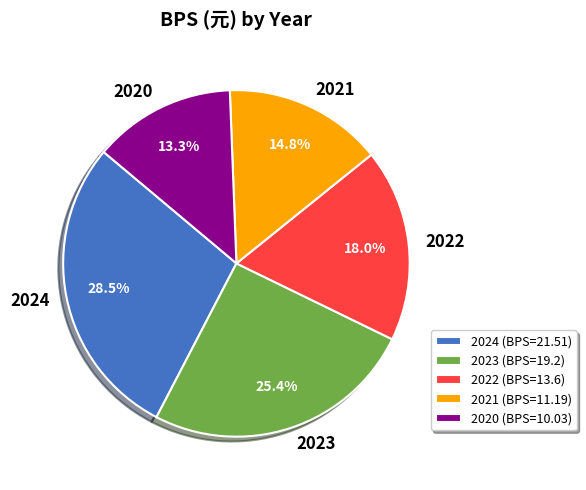

Does 2021 account for over 50% of the chart?

No